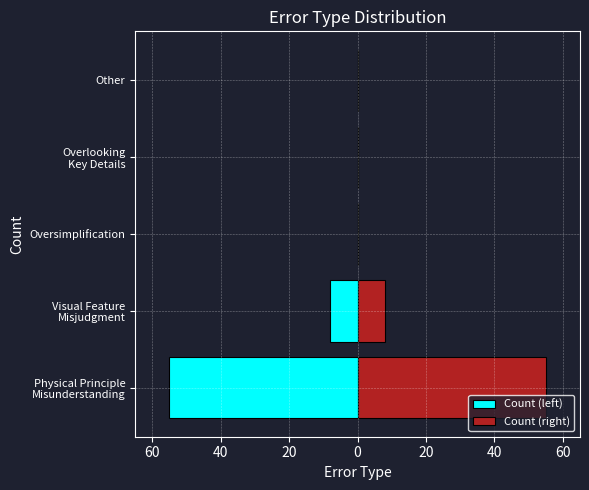

How many positive values does the Count (right) series have?

2